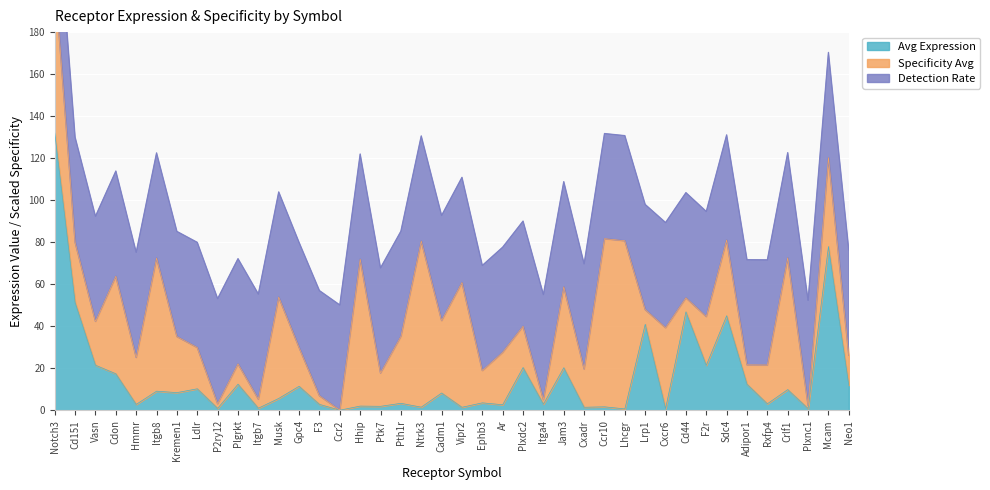

Reading left to right, list all the values displayed in this chart.

Avg Expression: 131.9	51.4	21.5	17.5	2.9	9.2	8.5	10.3	1.0	12.5	1.1	5.7	11.5	2.9	0.1	2.1	2.0	3.4	1.6	8.3	1.5	3.6	2.7	20.4	3.0	20.3	1.5	1.7	0.7	41.0	0.9	46.9	21.5	45.1	12.5	3.2	9.9	0.9	78.0	12.0
Specificity Avg: 0.9	0.4	0.3	0.6	0.3	0.8	0.3	0.2	0.0	0.1	0.1	0.6	0.2	0.1	0.0	0.9	0.2	0.4	1.0	0.4	0.7	0.2	0.3	0.2	0.0	0.5	0.2	1.0	1.0	0.1	0.5	0.1	0.3	0.5	0.1	0.2	0.8	0.0	0.5	0.2
Detection Rate: 1.0	1.0	1.0	1.0	1.0	1.0	1.0	1.0	1.0	1.0	1.0	1.0	1.0	1.0	1.0	1.0	1.0	1.0	1.0	1.0	1.0	1.0	1.0	1.0	1.0	1.0	1.0	1.0	1.0	1.0	1.0	1.0	1.0	1.0	1.0	1.0	1.0	1.0	1.0	1.0